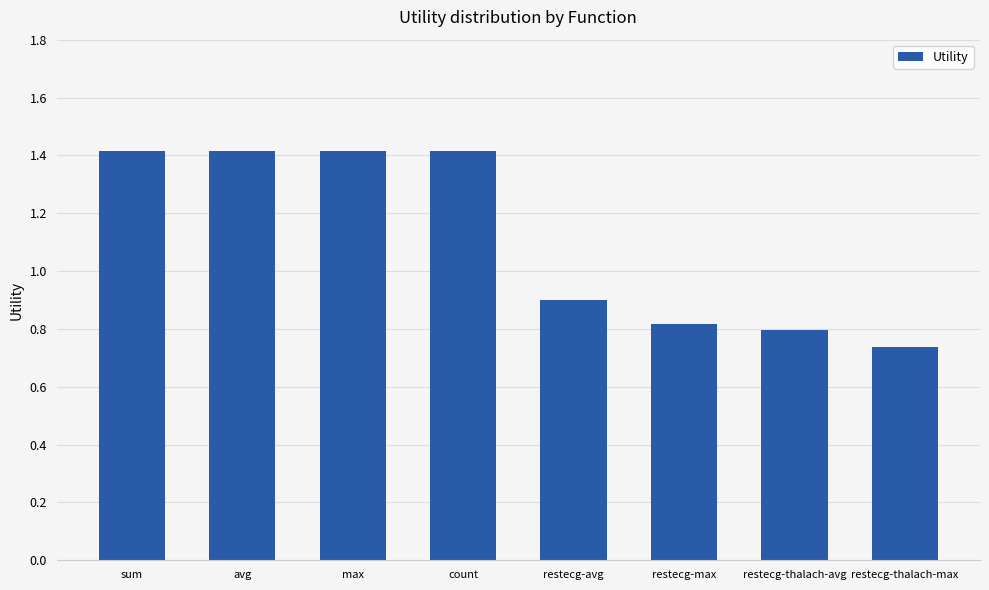

Which category has the lowest value across all series?

restecg-thalach-max